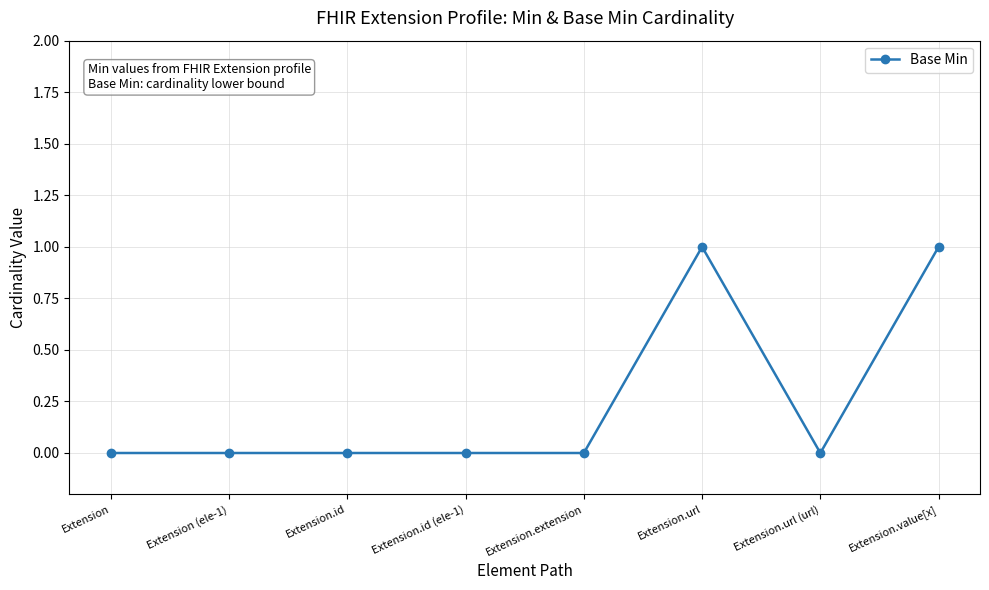

What is the label of the 5th point from the left?

Extension.extension